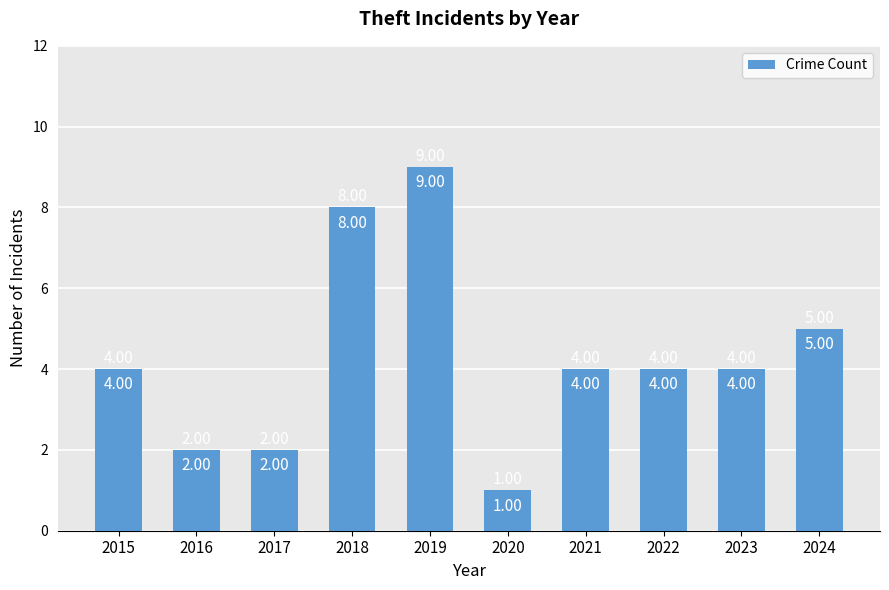

What is the difference between the maximum and second lowest values?

7